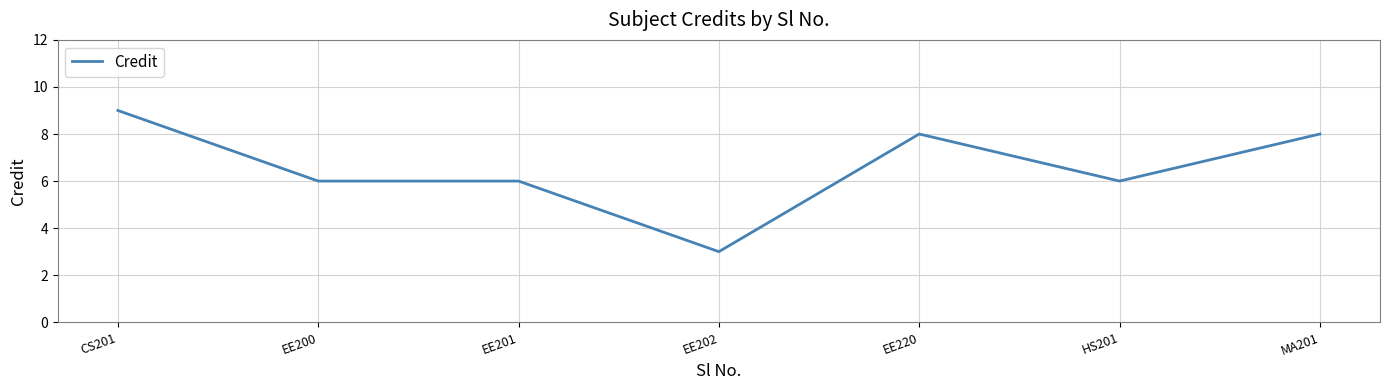

Is it true that the value at EE220 is 5?

False